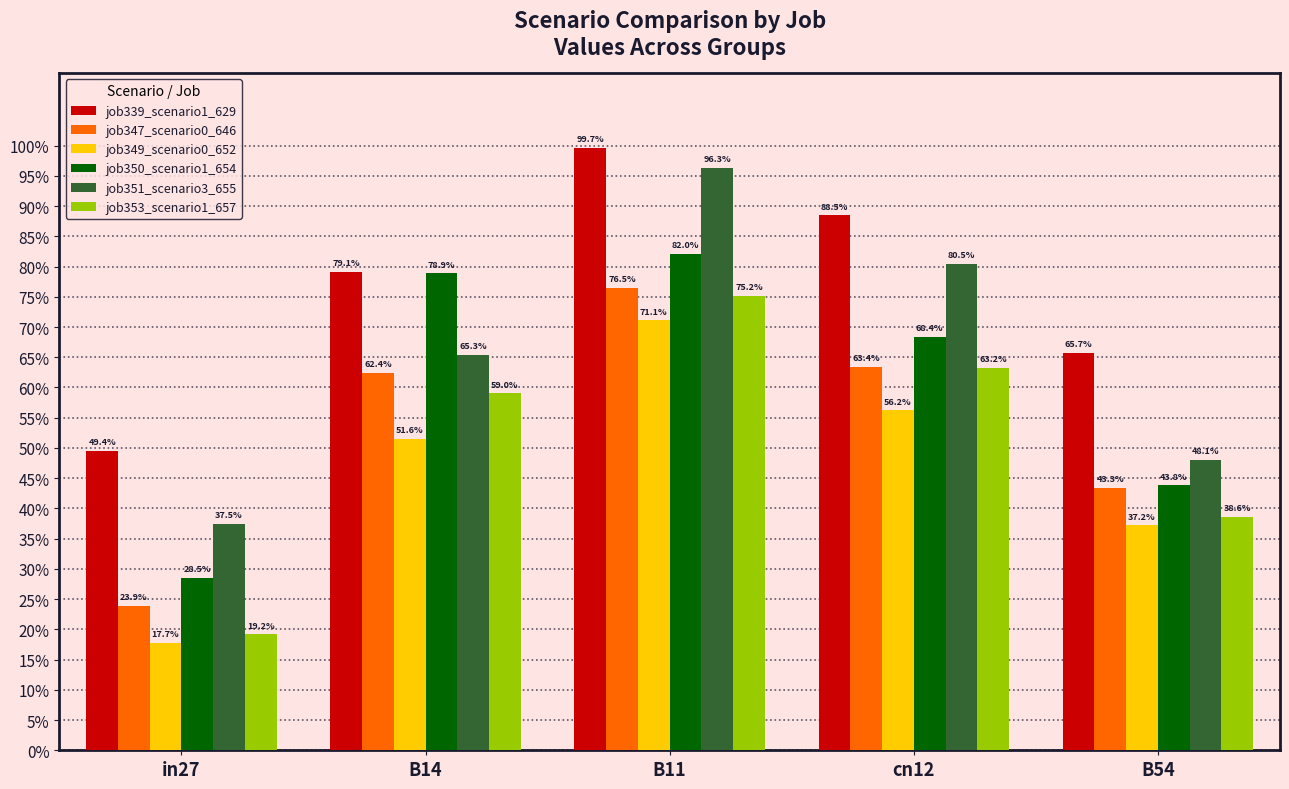

Reading left to right, list all the values displayed in this chart.

job339_scenario1_629: in27=0.5	B14=0.8	B11=1.0	cn12=0.9	B54=0.7
job347_scenario0_646: in27=0.2	B14=0.6	B11=0.8	cn12=0.6	B54=0.4
job349_scenario0_652: in27=0.2	B14=0.5	B11=0.7	cn12=0.6	B54=0.4
job350_scenario1_654: in27=0.3	B14=0.8	B11=0.8	cn12=0.7	B54=0.4
job351_scenario3_655: in27=0.4	B14=0.7	B11=1.0	cn12=0.8	B54=0.5
job353_scenario1_657: in27=0.2	B14=0.6	B11=0.8	cn12=0.6	B54=0.4